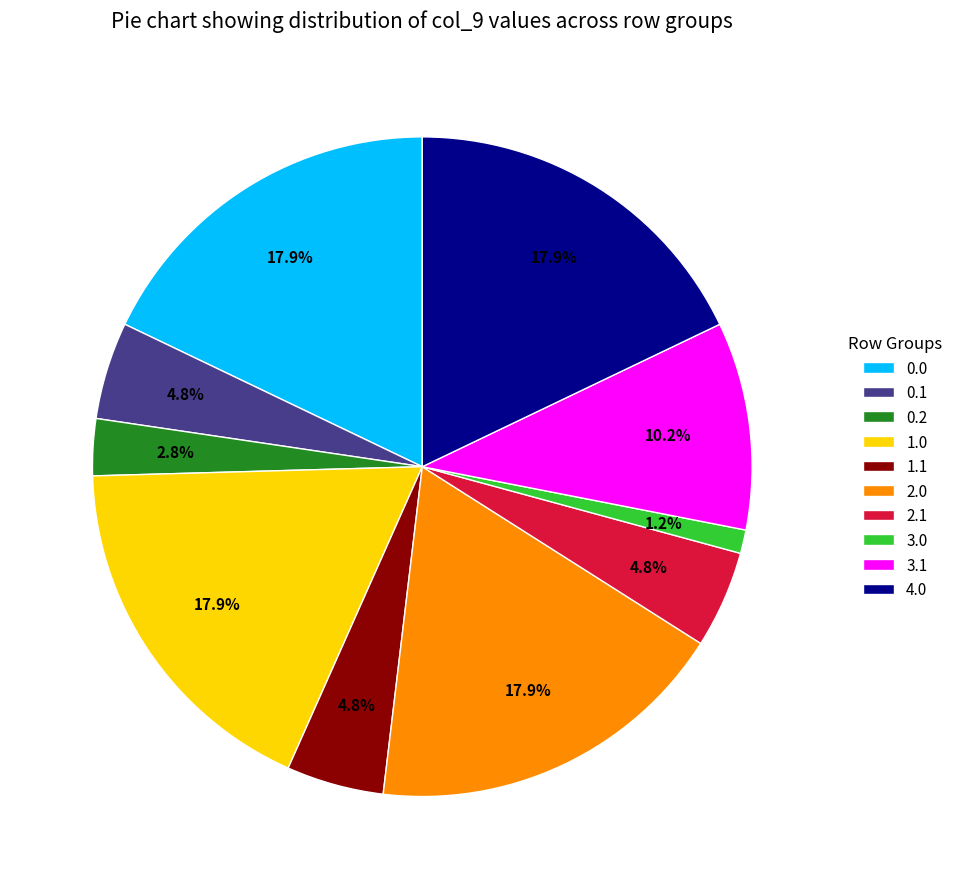

Approximately how many times larger is the value at 3.1 compared to 0.0?

0.6